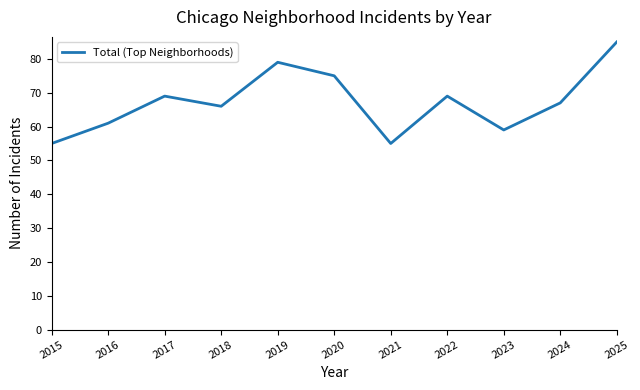

Reading left to right, transcribe all the data shown in this chart.

55	61	69	66	79	75	55	69	59	67	85